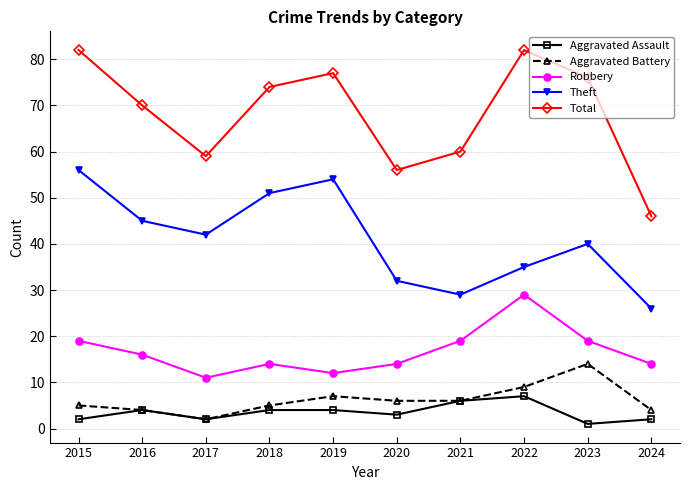

What is the value of the Theft point at the 10th from the left?

26